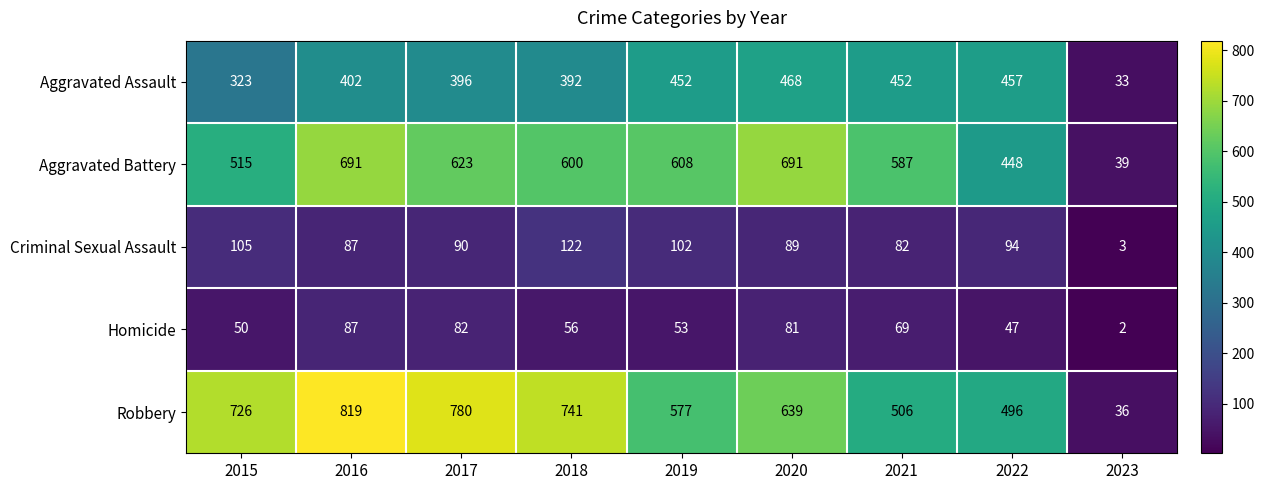

Where is Homicide nearest to the value 44?

2022